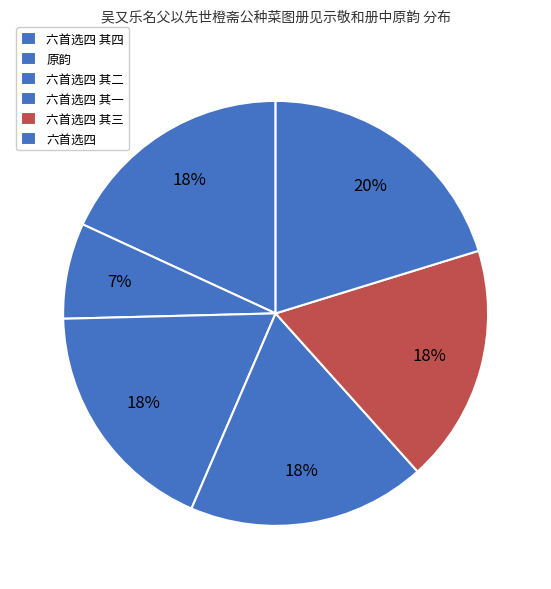

Is there any slice that represents more than half of the pie?

No